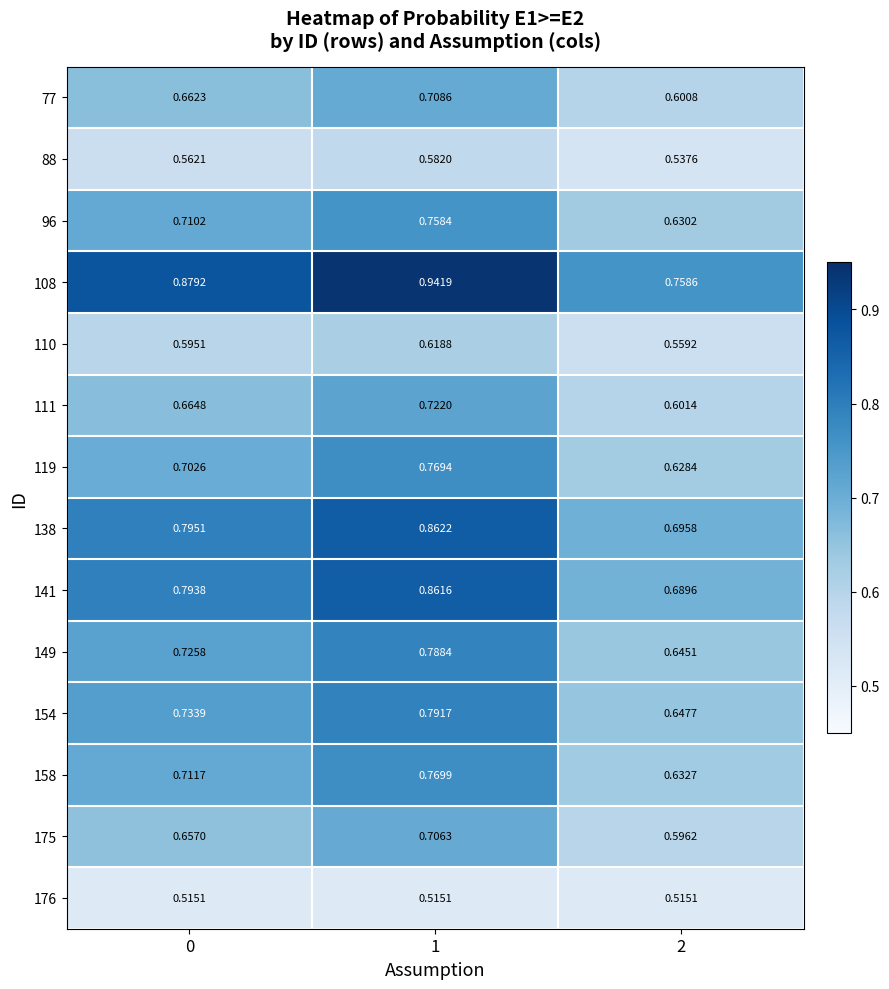

Is the value of 138 at 2 greater than the value of 110 at 1?

Yes